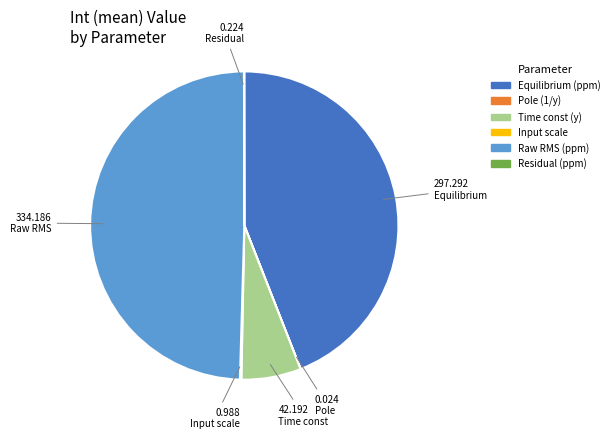

Which slice is the largest?

Raw RMS (ppm)